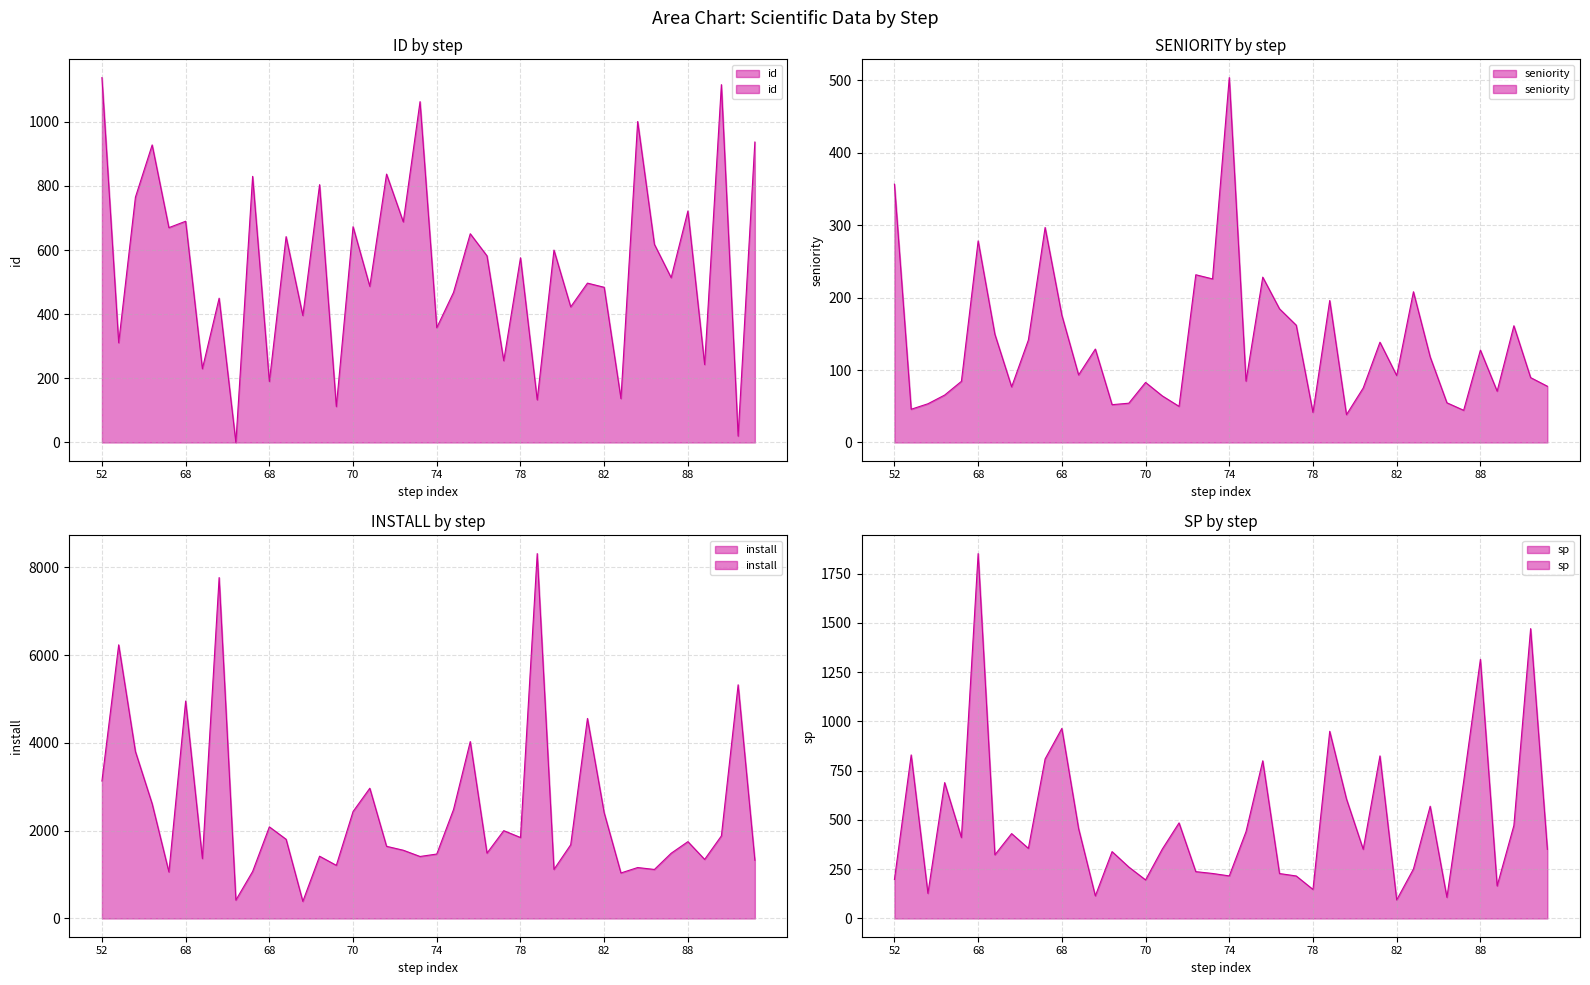

Where is the first local minimum for sp?

56